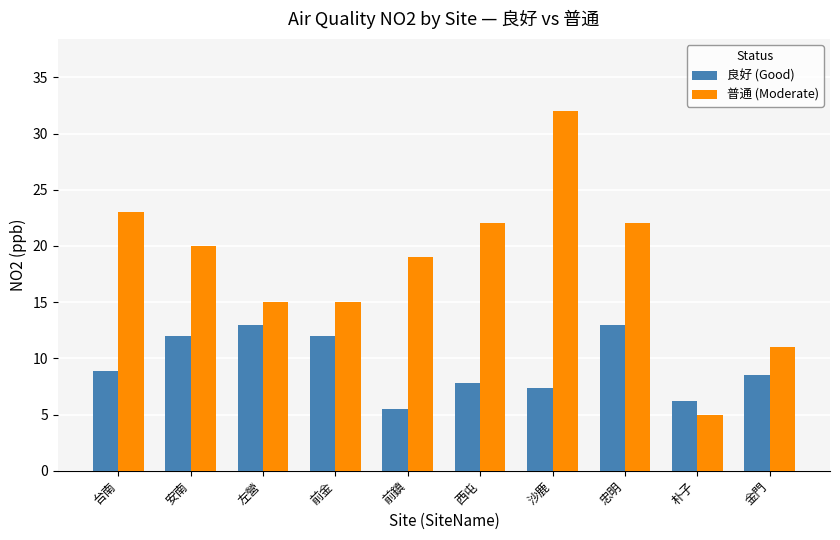

At which label does 普通 (Moderate) first exceed 20?

台南